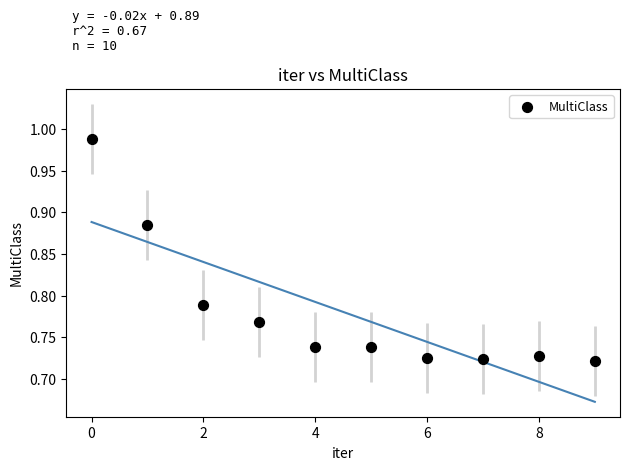

What is the range of Y values (max minus min)?

0.3